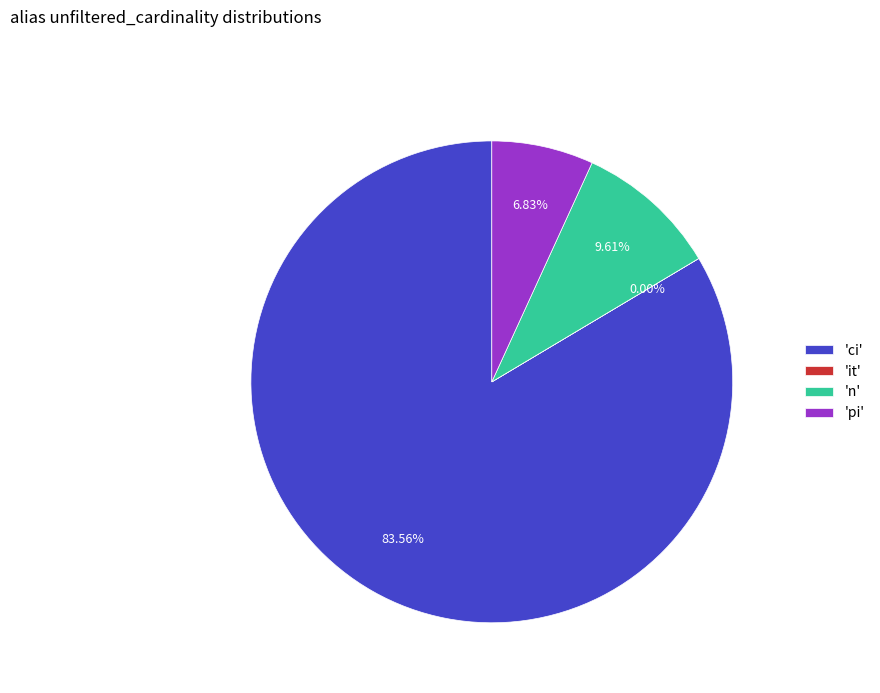

Which has a higher value, 'pi' or 'n'?

'n'